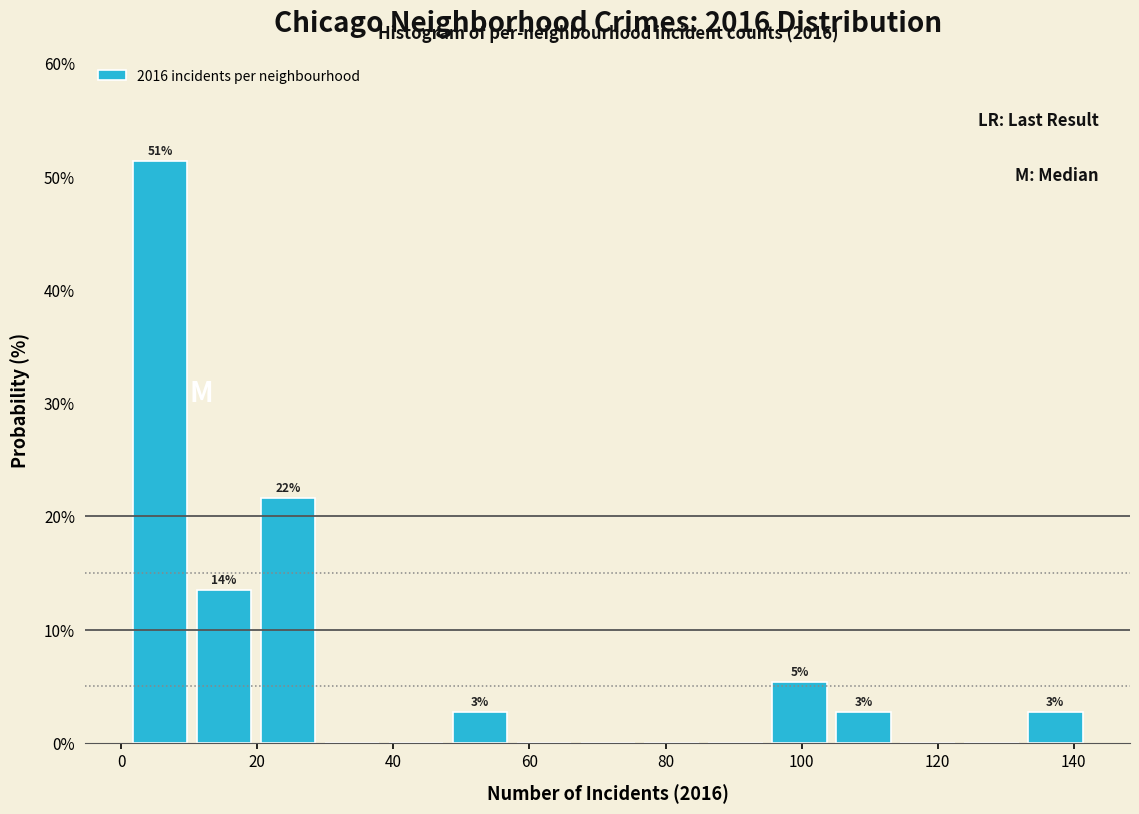

Which range on the x-axis has the tallest bar?

1.0 to 10.4